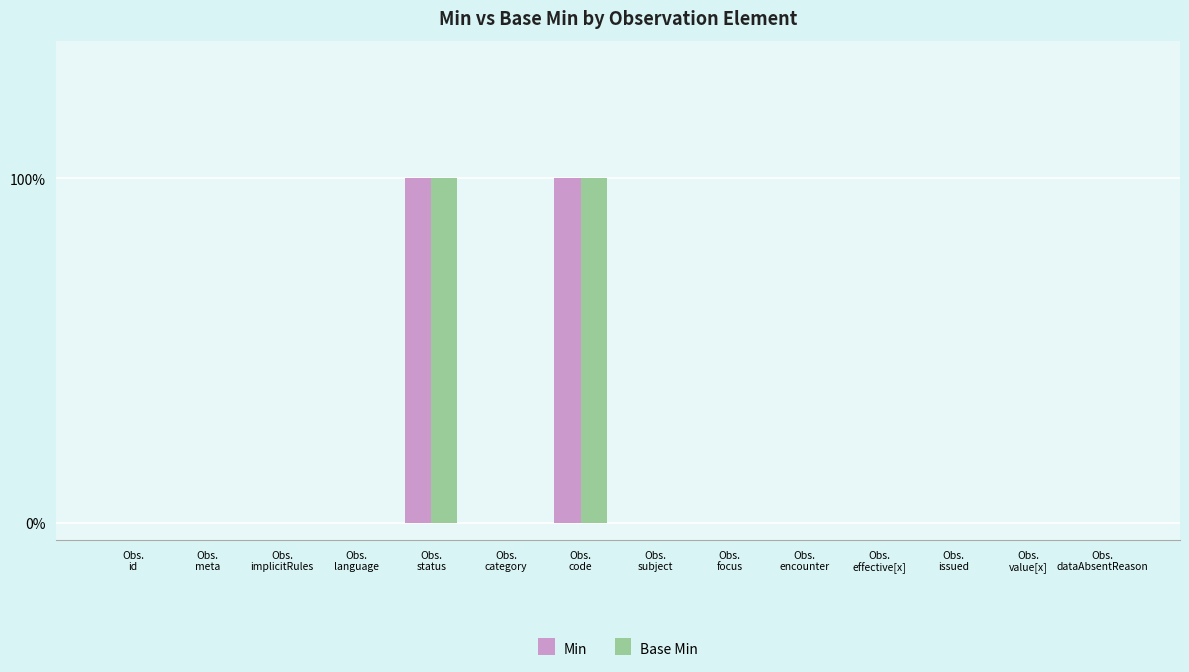

What is the label of the 1st bar from the right?

Obs.
dataAbsentReason